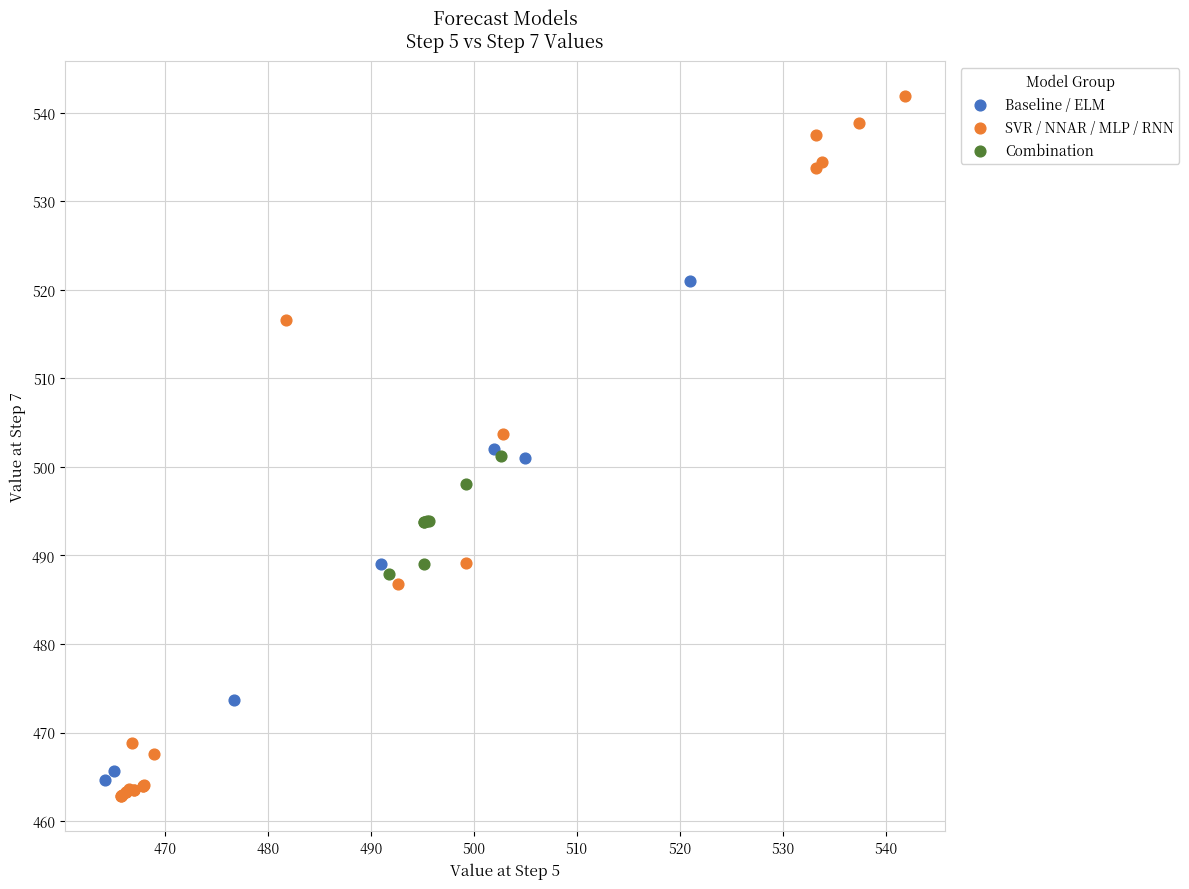

Which series has the widest spread of Y values?

SVR / NNAR / MLP / RNN